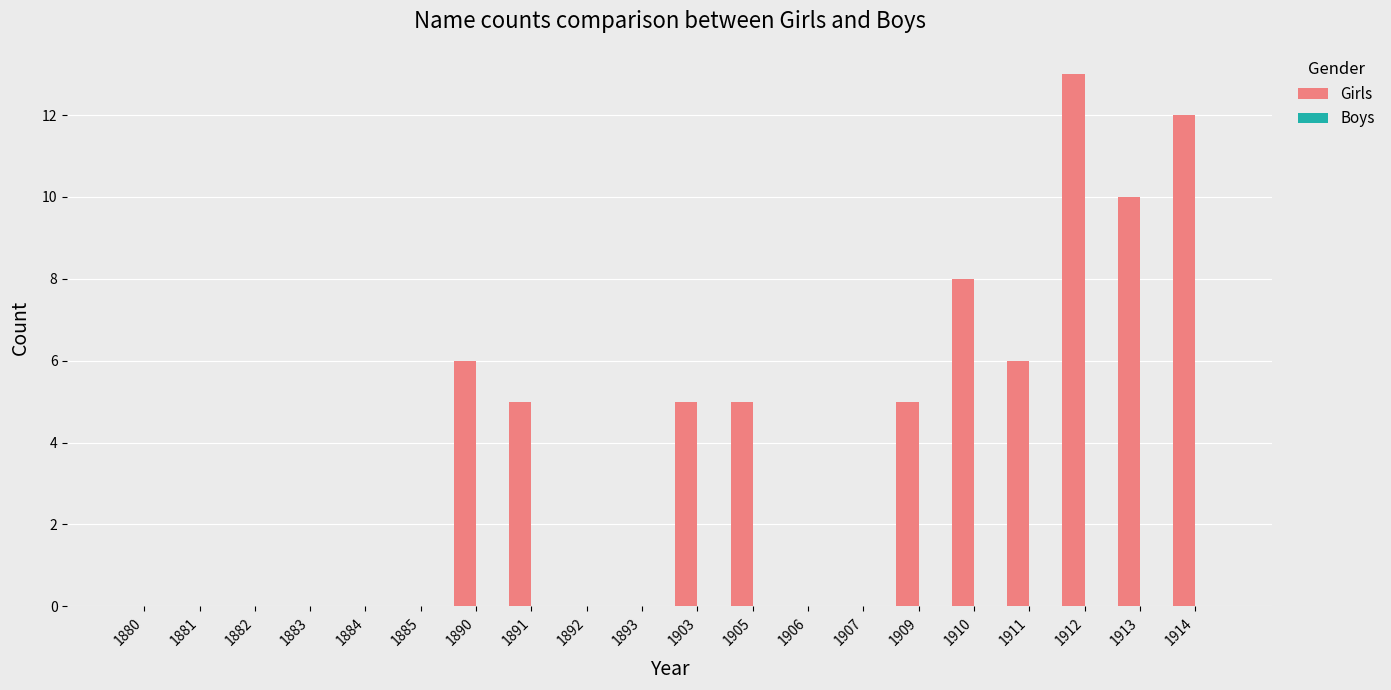

What is the sum of all values?

75